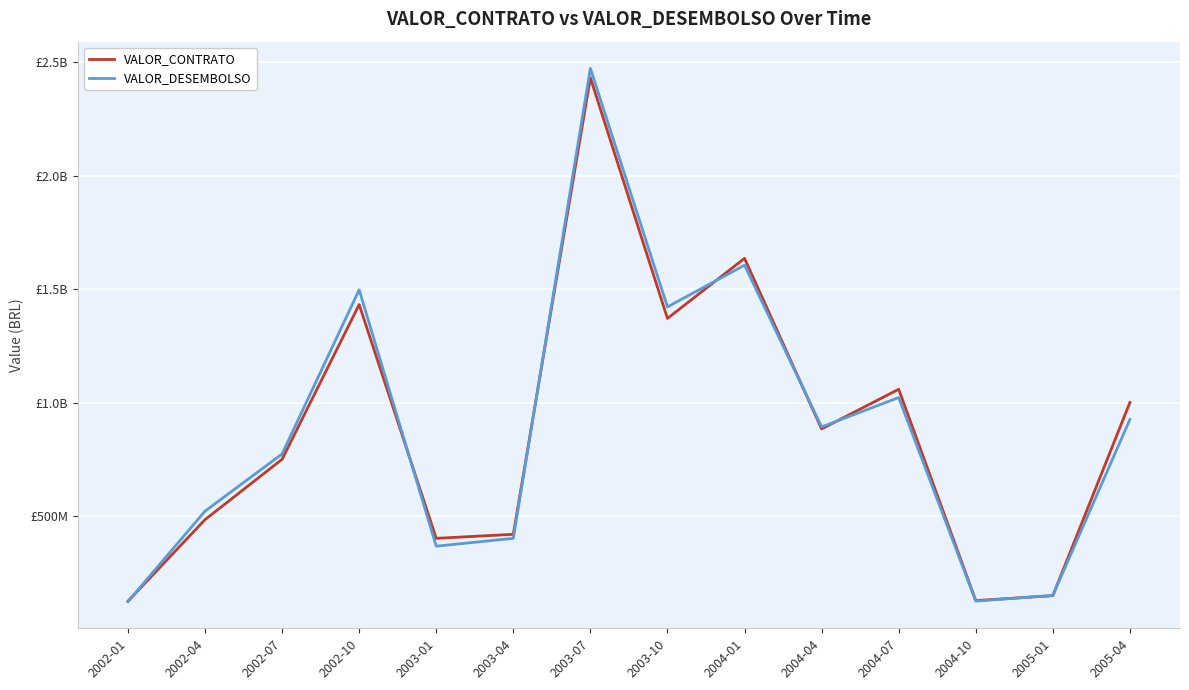

What is the value of the VALOR_DESEMBOLSO point at the 12th from the left?

125393474.1